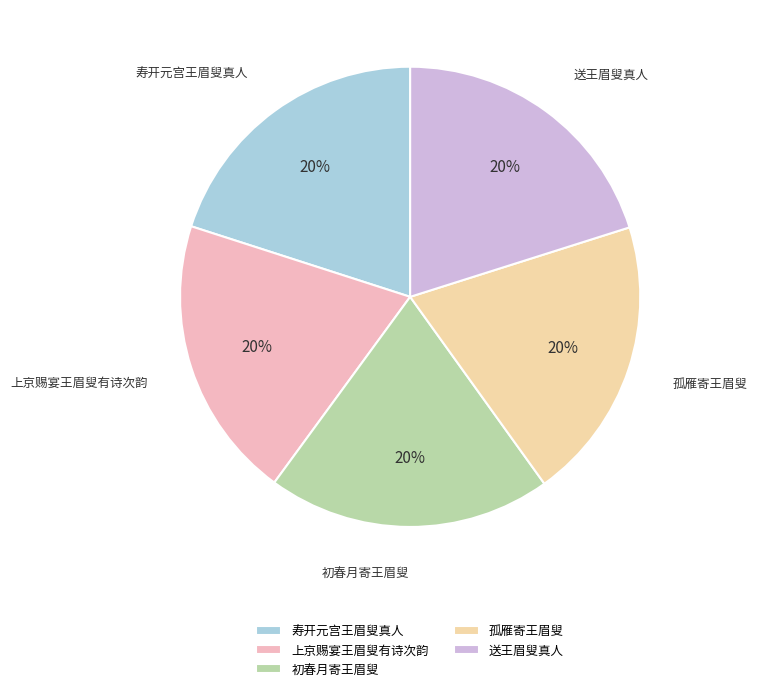

What is the ratio of the value at 上京赐宴王眉叟有诗次韵 to the value at 初春月寄王眉叟?

1.0